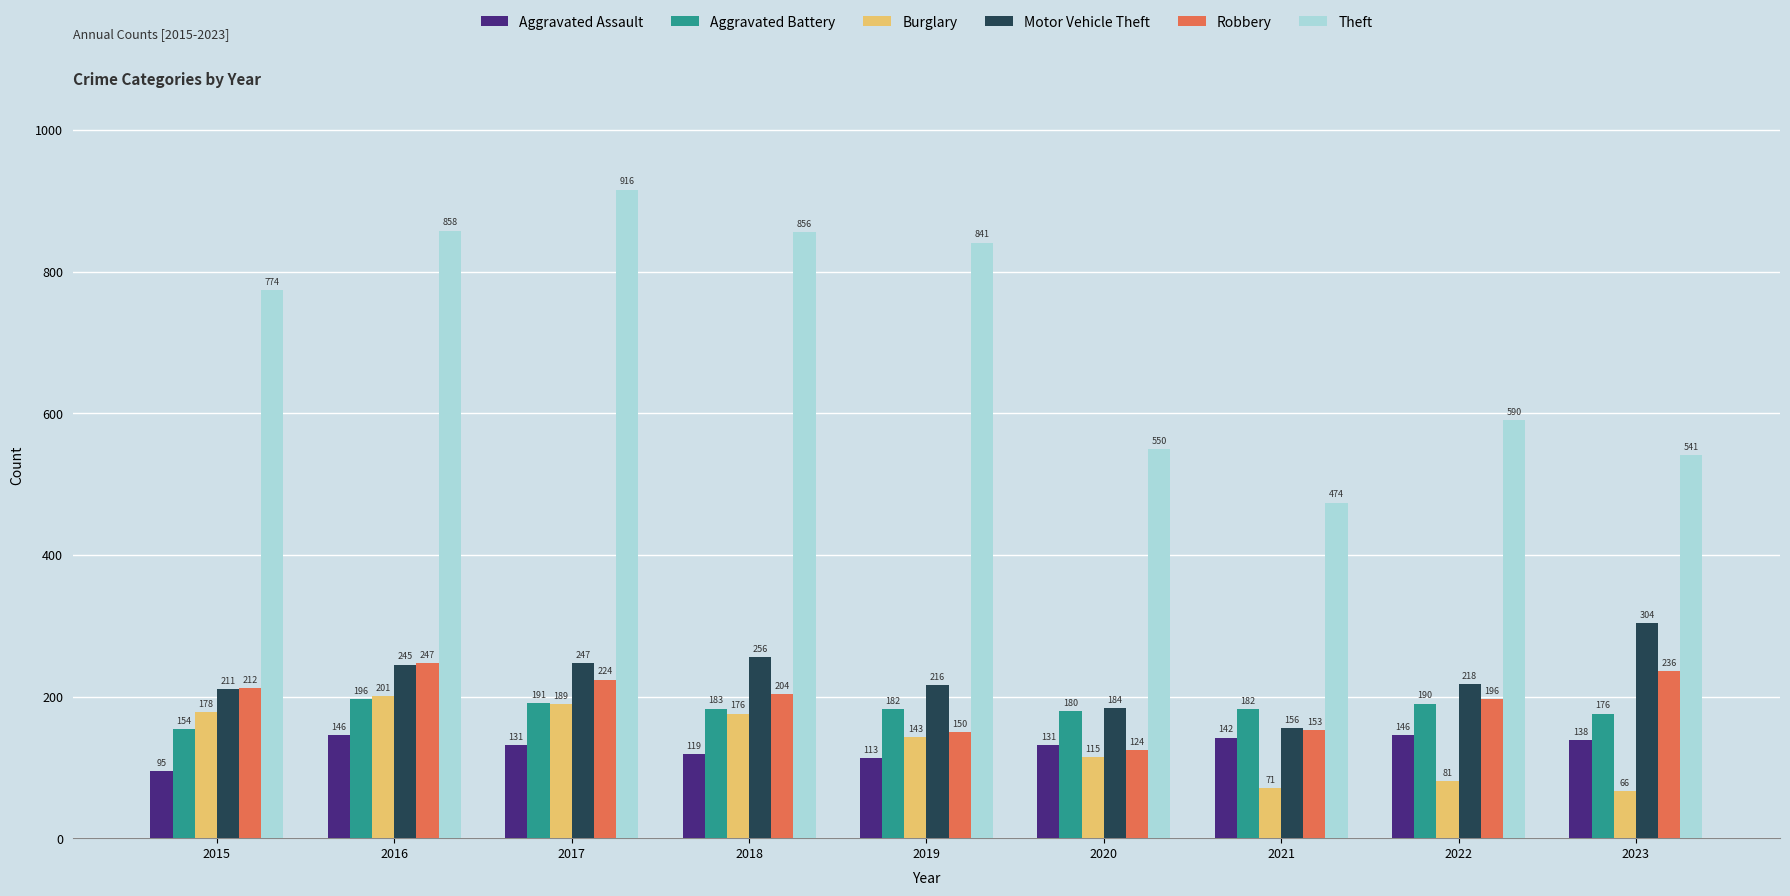

At which label is Robbery closest to 185?

2022